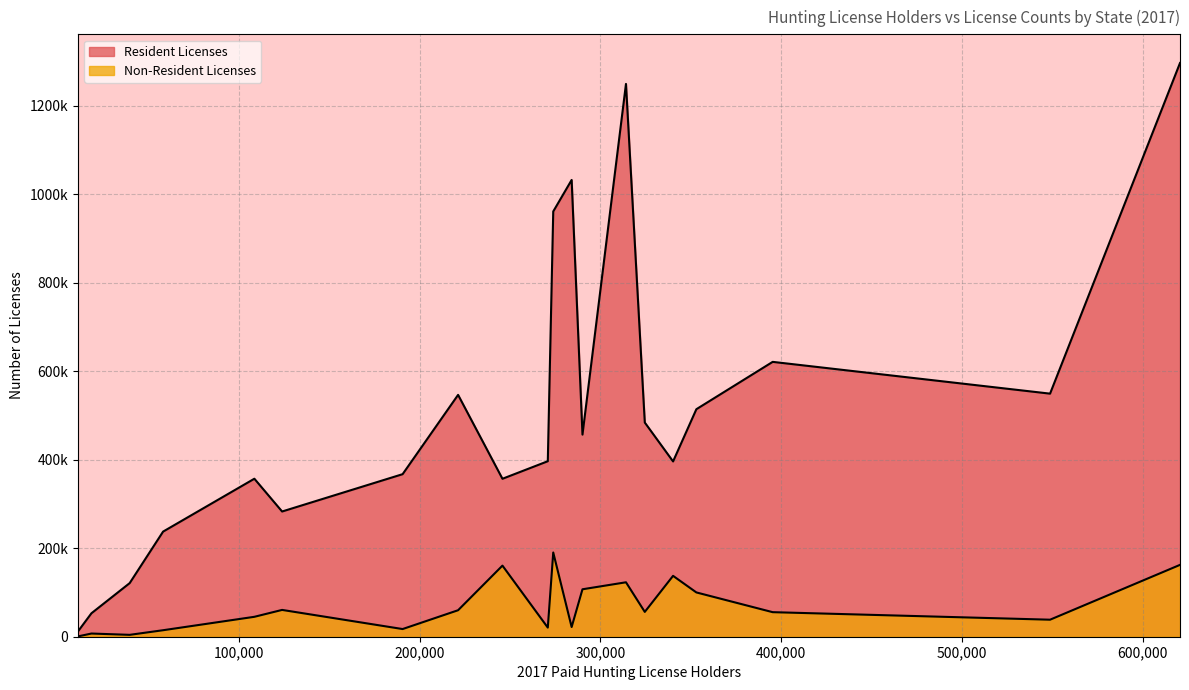

What is the minimum value for Resident Licenses?

11805